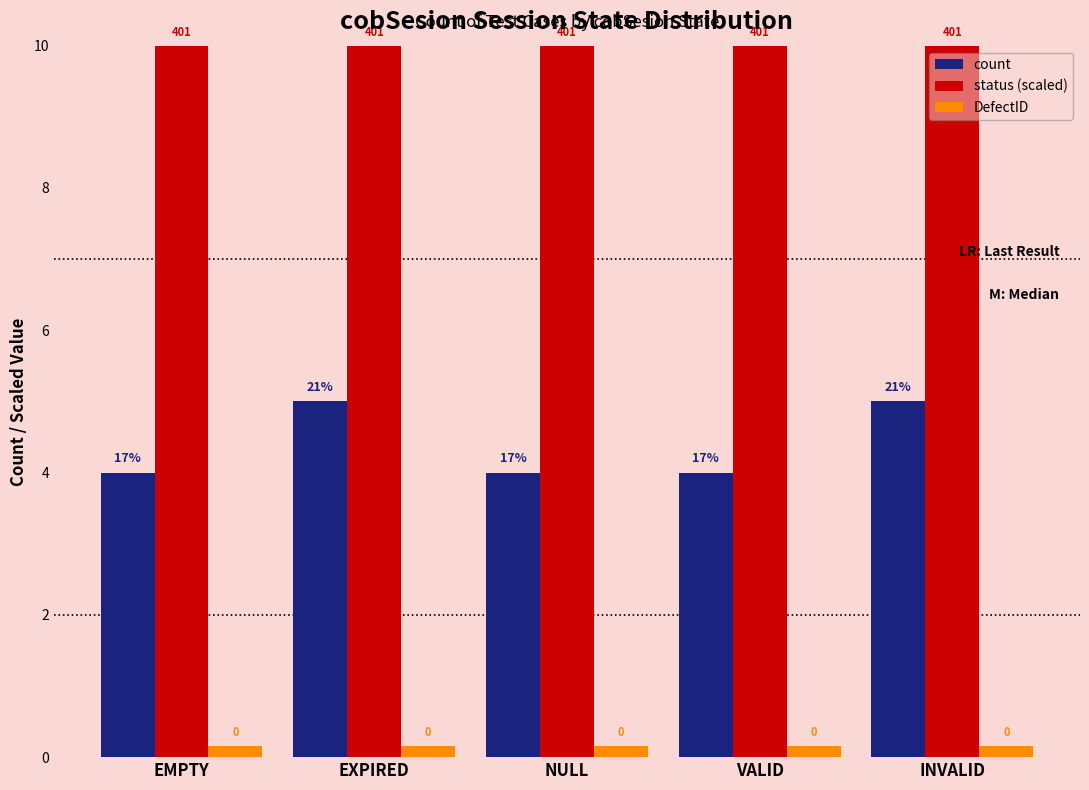

What is the value of the DefectID bar at the 1st from the left?

0.1